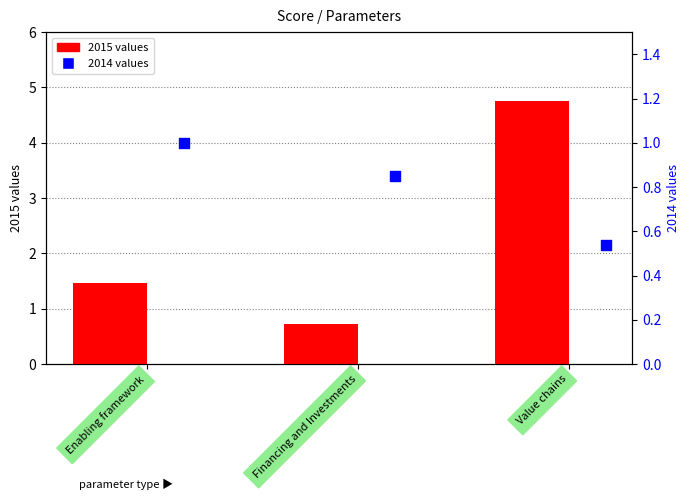

Which series reaches the maximum Y coordinate?

2015